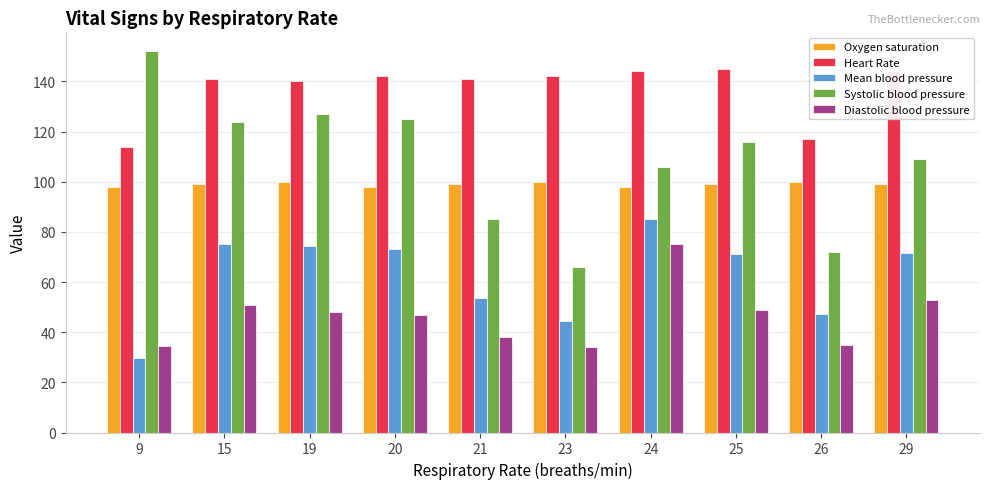

How many distinct data groups are displayed?

5